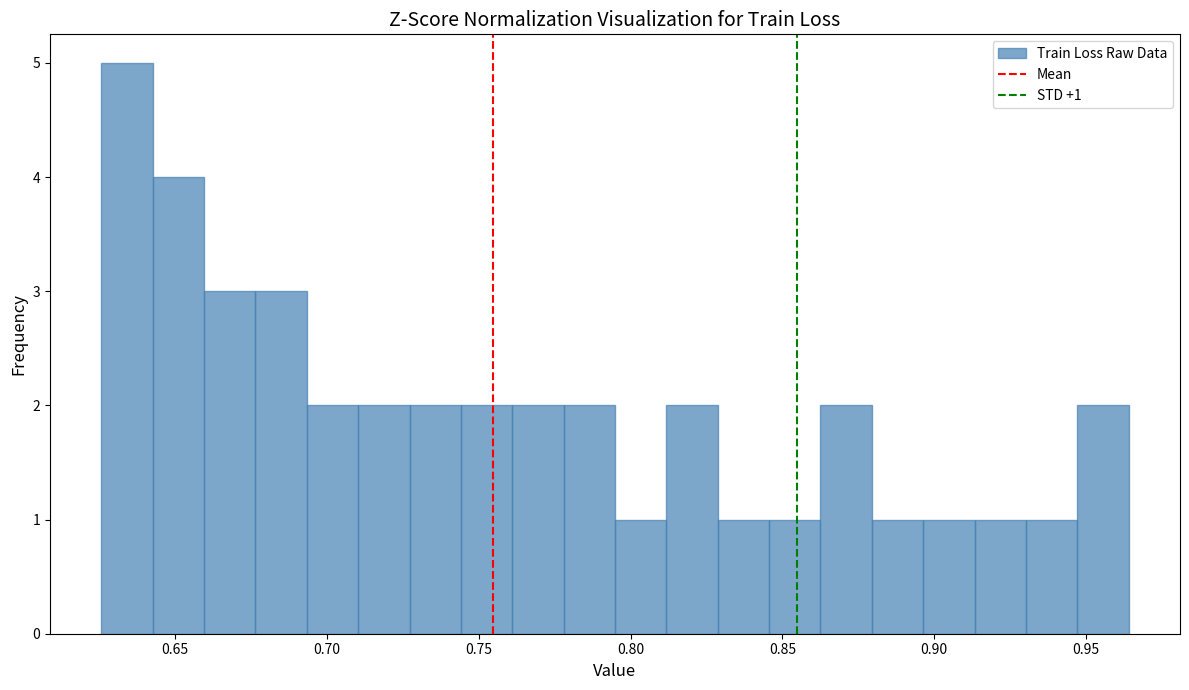

Around what value on the x-axis is the tallest bar? Give the approximate position of its centre, as read against the axis.

0.635